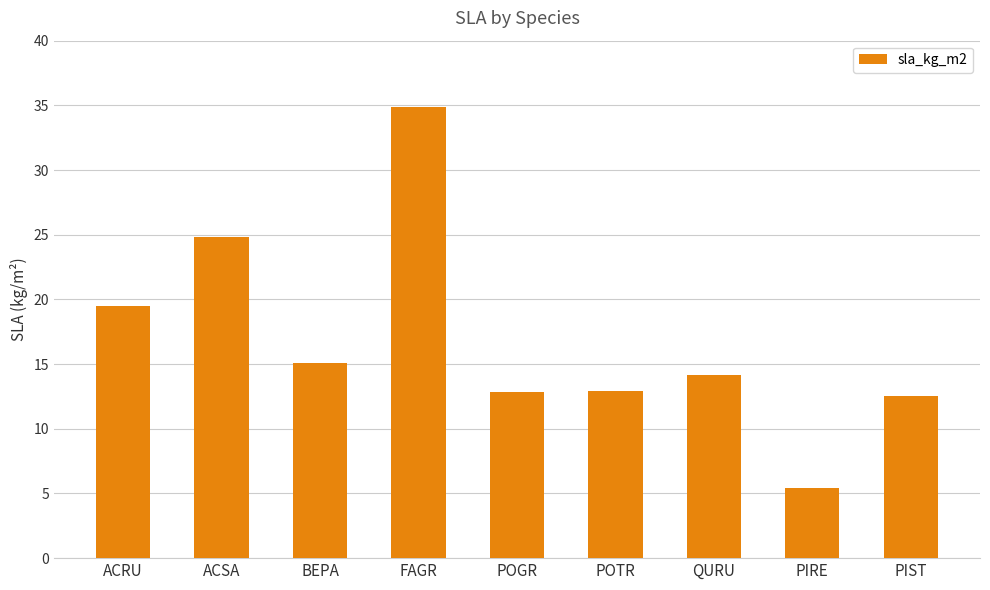

Is it true that the value at FAGR is 34.9?

True